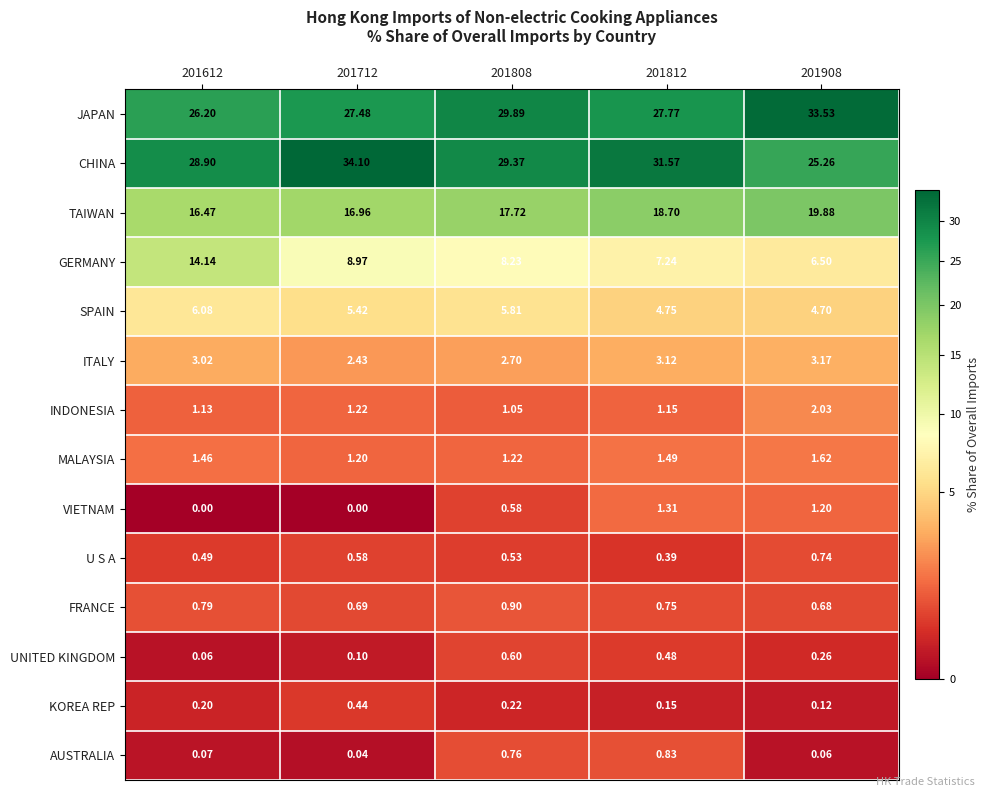

Rank the series by their maximum value, from highest to lowest.

CHINA, JAPAN, TAIWAN, GERMANY, SPAIN, ITALY, INDONESIA, MALAYSIA, VIETNAM, FRANCE, AUSTRALIA, U S A, UNITED KINGDOM, KOREA REP